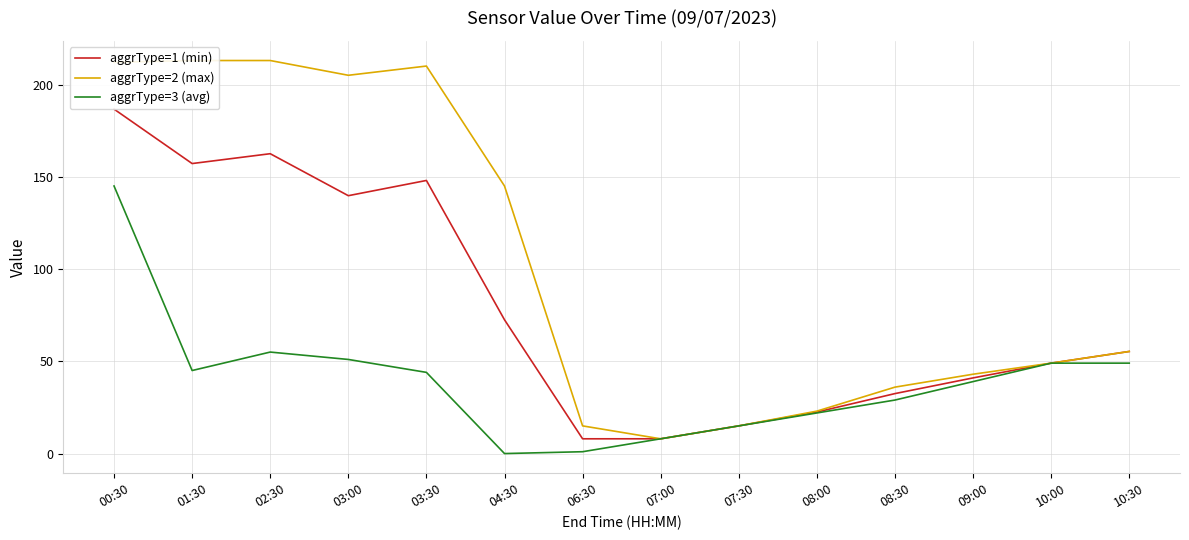

Reading left to right, what are all the values shown in this chart?

aggrType=1 (min): 00:30=186.7	01:30=157.2	02:30=162.5	03:00=139.8	03:30=148.0	04:30=72.5	06:30=8.0	07:00=8.0	07:30=15.0	08:00=22.5	08:30=32.5	09:00=41.0	10:00=49.0	10:30=55.3
aggrType=2 (max): 00:30=212.0	01:30=213.0	02:30=213.0	03:00=205.0	03:30=210.0	04:30=145.0	06:30=15.0	07:00=8.0	07:30=15.0	08:00=23.0	08:30=36.0	09:00=43.0	10:00=49.0	10:30=55.3
aggrType=3 (avg): 00:30=145.0	01:30=45.0	02:30=55.0	03:00=51.0	03:30=44.0	04:30=0.0	06:30=1.0	07:00=8.0	07:30=15.0	08:00=22.0	08:30=29.0	09:00=39.0	10:00=49.0	10:30=49.0